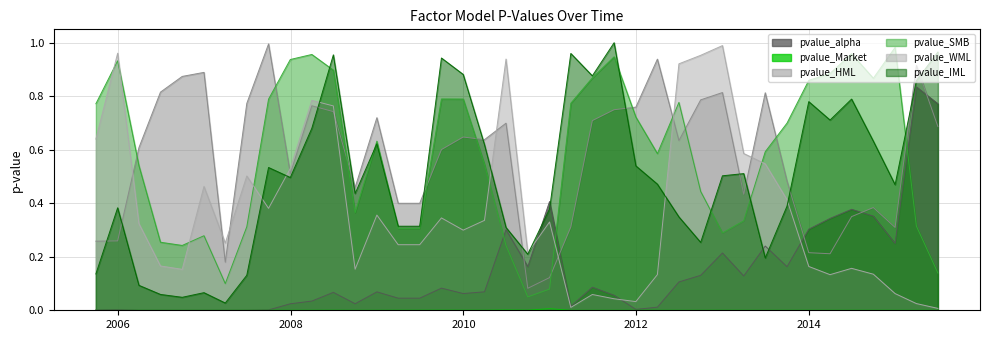

What is the difference between the second highest and second lowest values in the pvalue_HML series?

0.8